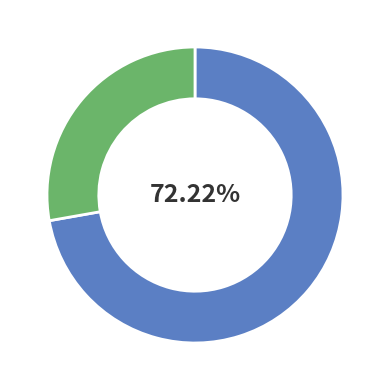

Is there any slice that represents more than half of the pie?

Yes